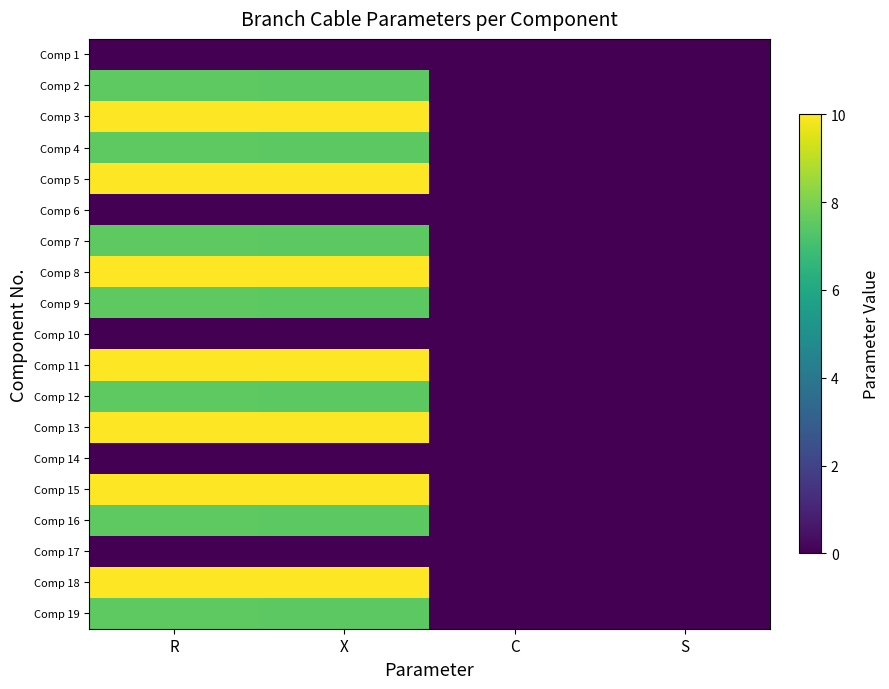

Rank the series by their maximum value, from highest to lowest.

Comp 3, Comp 5, Comp 8, Comp 11, Comp 13, Comp 15, Comp 18, Comp 2, Comp 4, Comp 7, Comp 9, Comp 12, Comp 16, Comp 19, Comp 1, Comp 6, Comp 10, Comp 14, Comp 17